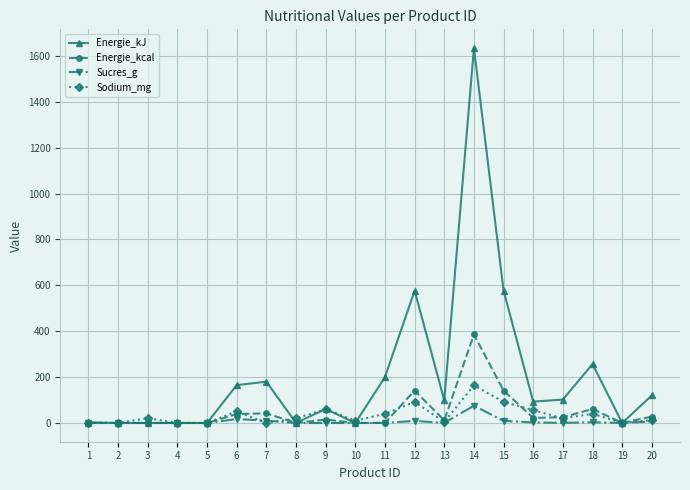

Is it true that Sodium_mg equals 9.6 at 10?

True